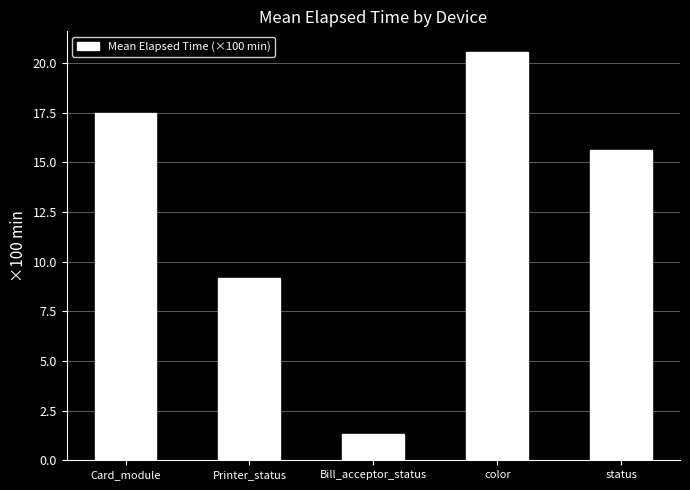

What is the difference between the maximum and minimum values?

19.3